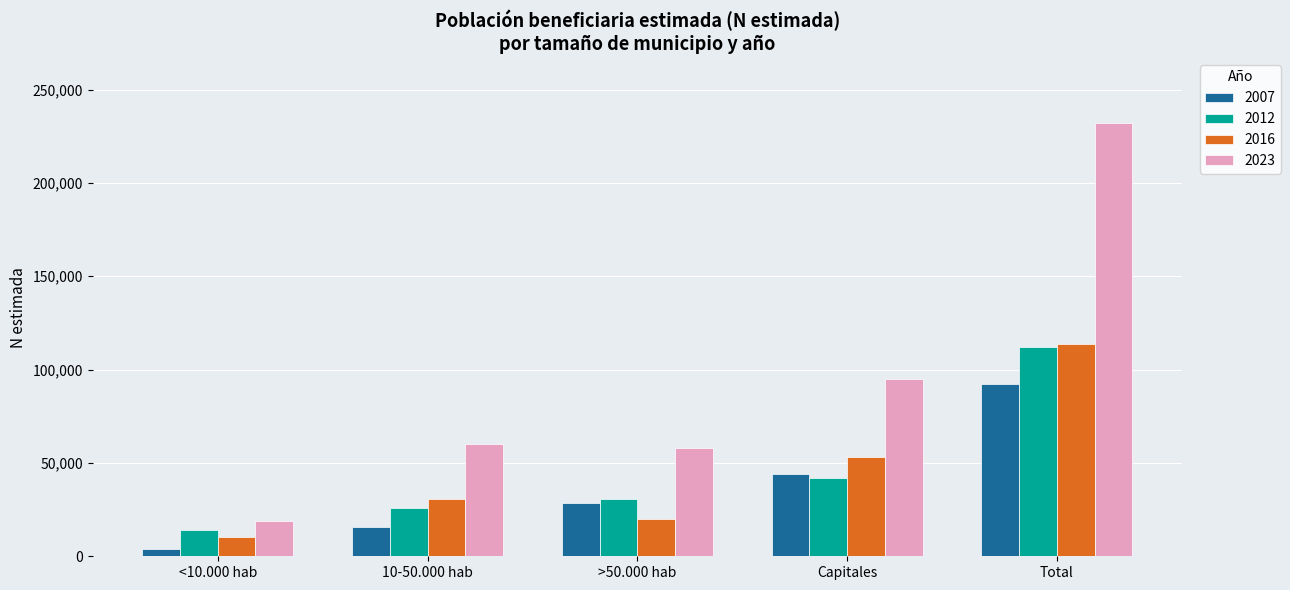

Which series has the widest spread of values?

2023